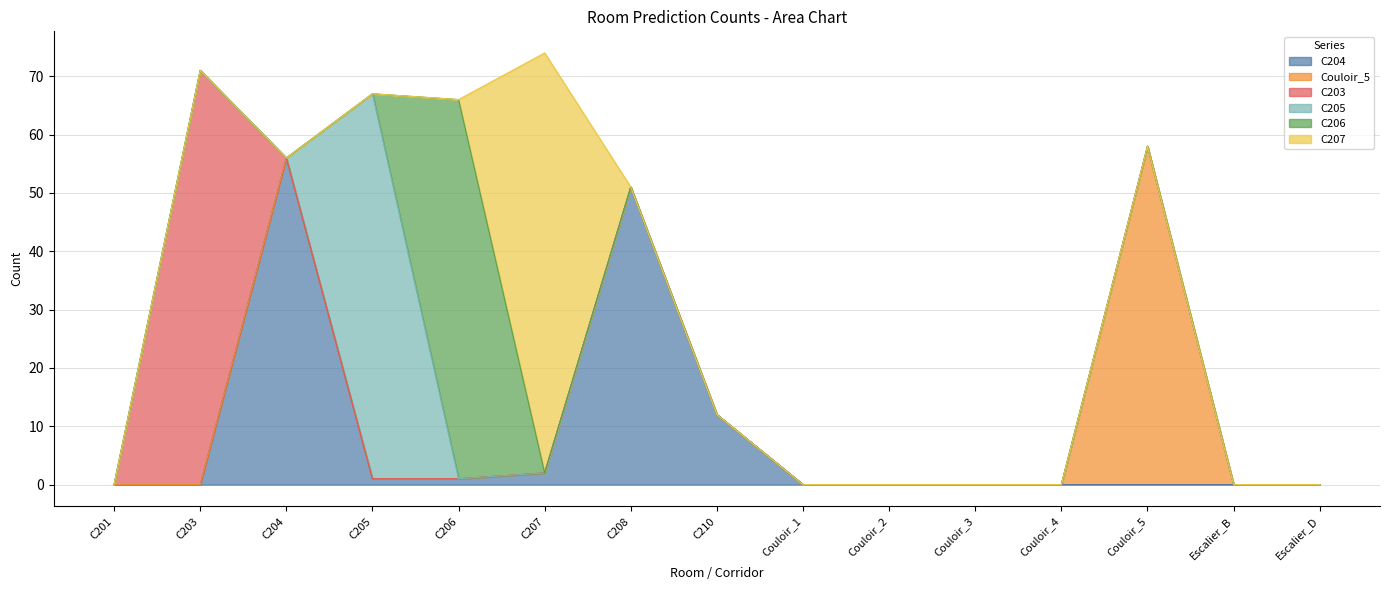

True or false: C203 and C207 intersect in this chart.

False